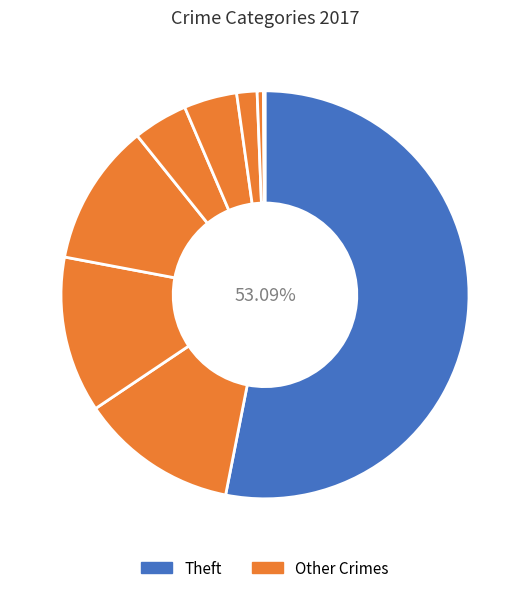

Count the number of slices in the pie.

9